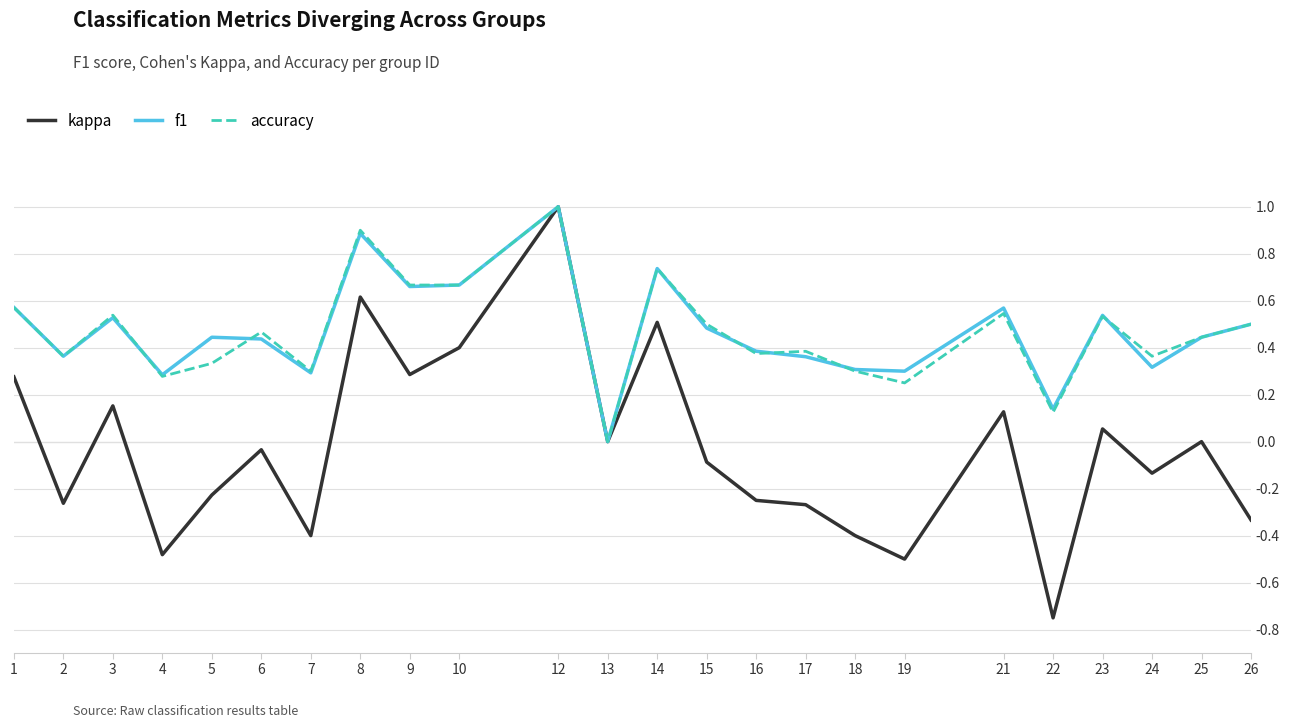

Which series changed the most between 21 and 22?

kappa